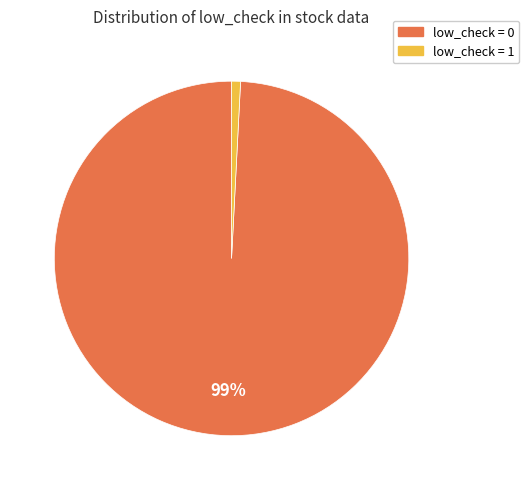

What is the largest slice in the pie chart?

low_check = 0